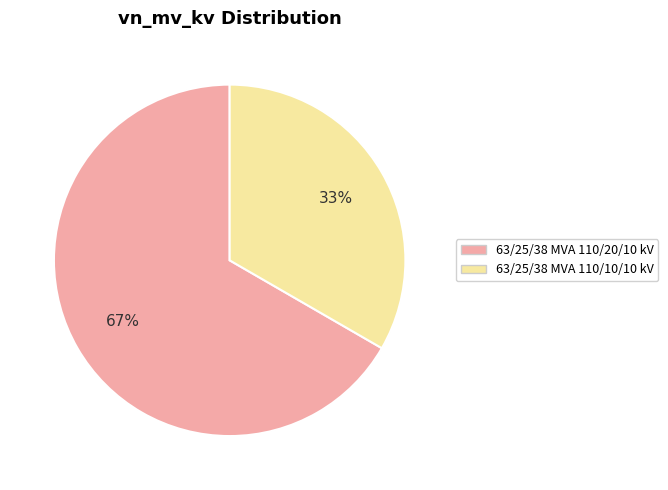

The 63/25/38 MVA 110/20/10 kV slice represents 67% of the pie. True or false?

True